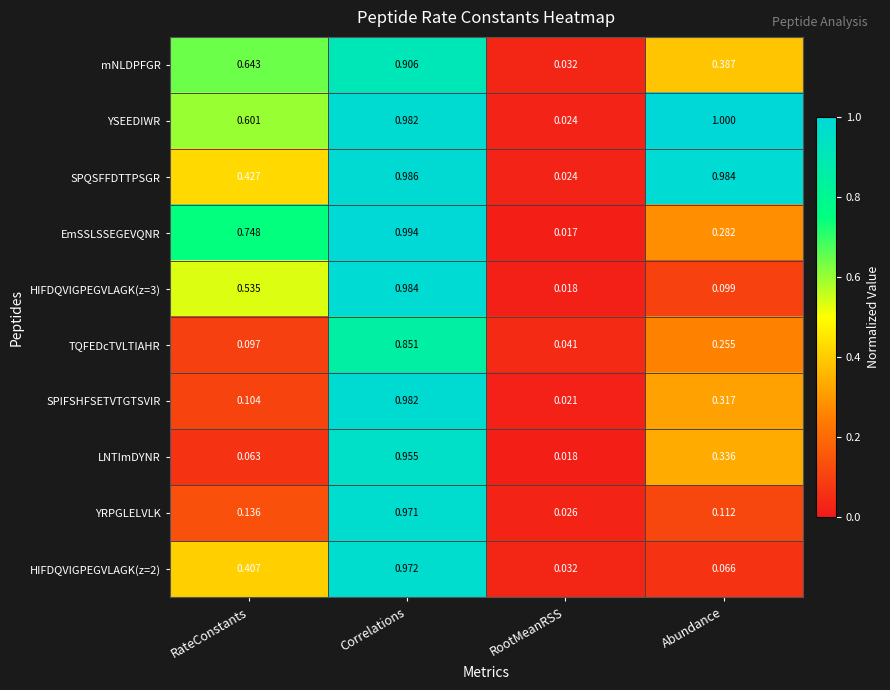

Which category has the highest value across all series?

Abundance